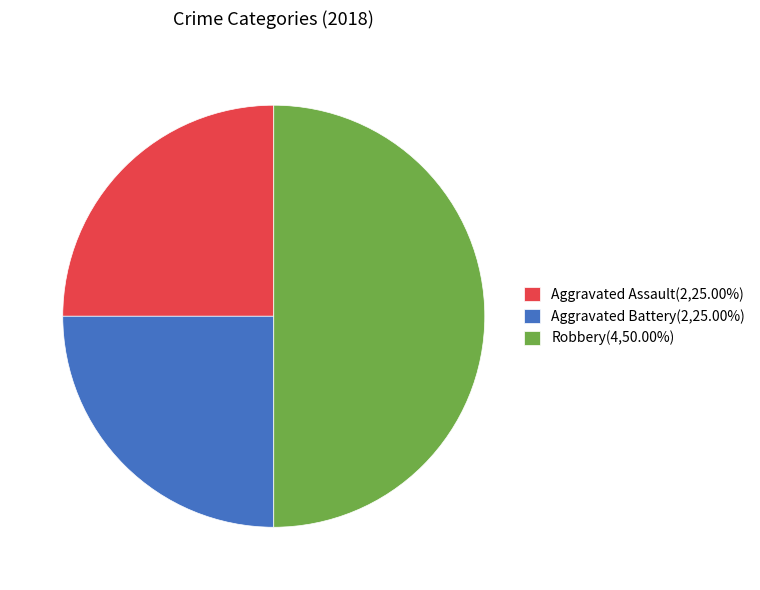

Is the sum of Aggravated Battery(2,25.00%) and Robbery(4,50.00%) greater than half?

Yes